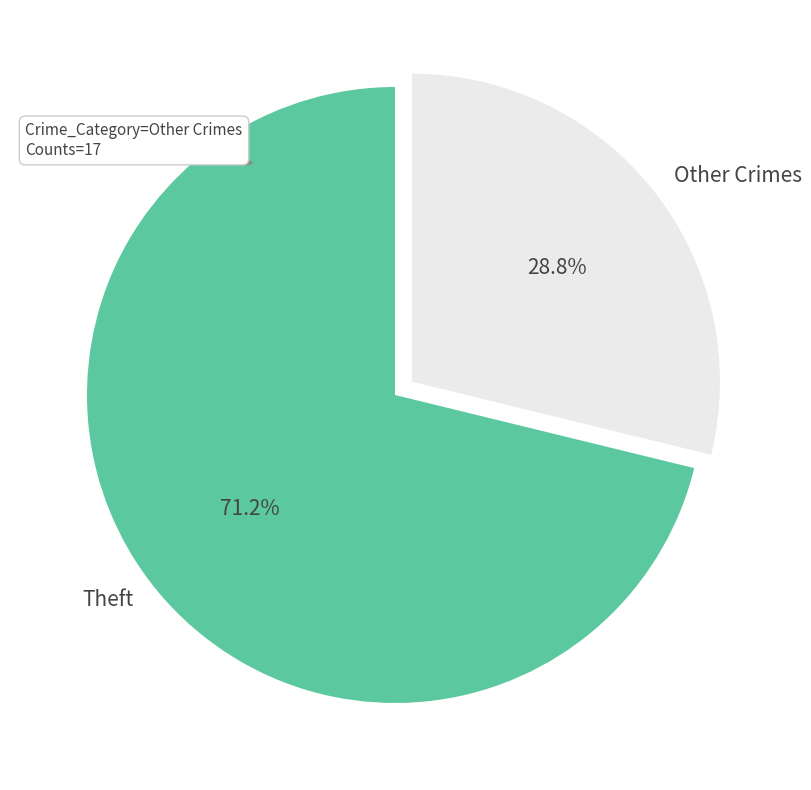

What is the smallest slice in the pie chart?

Other Crimes